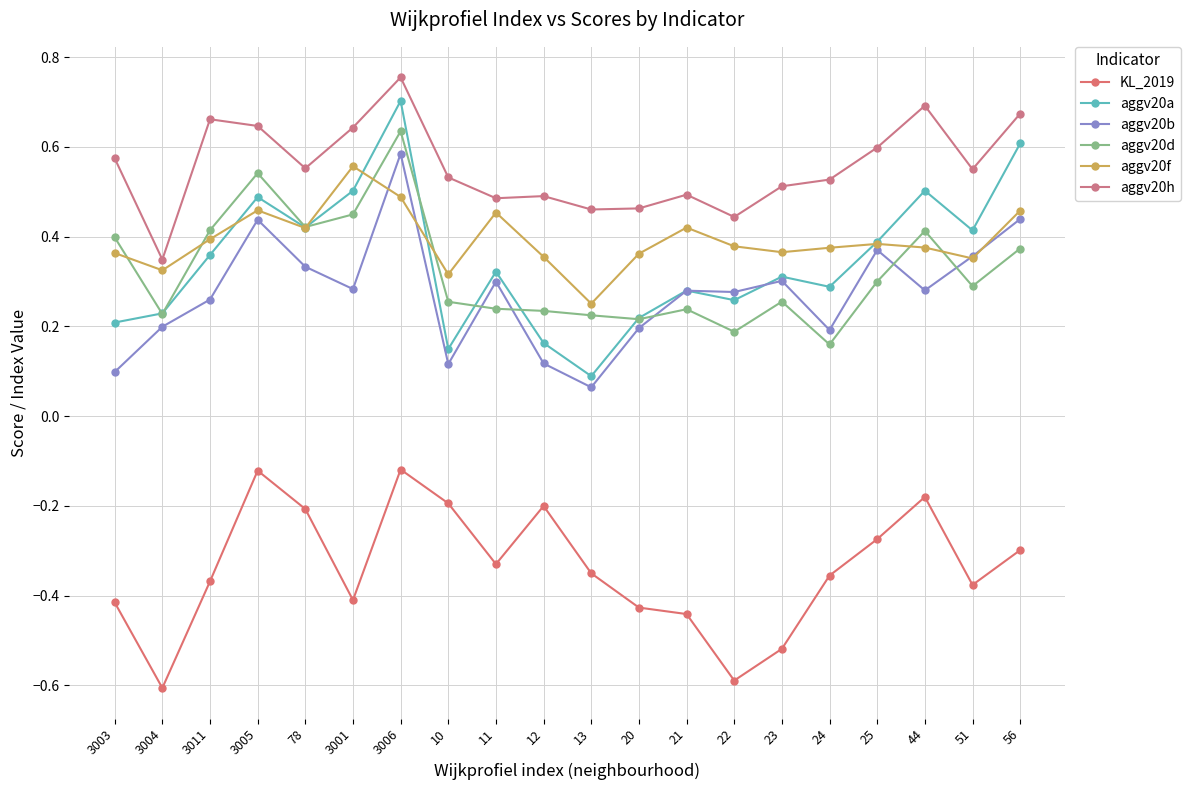

What is the label of the 12th point from the right?

11